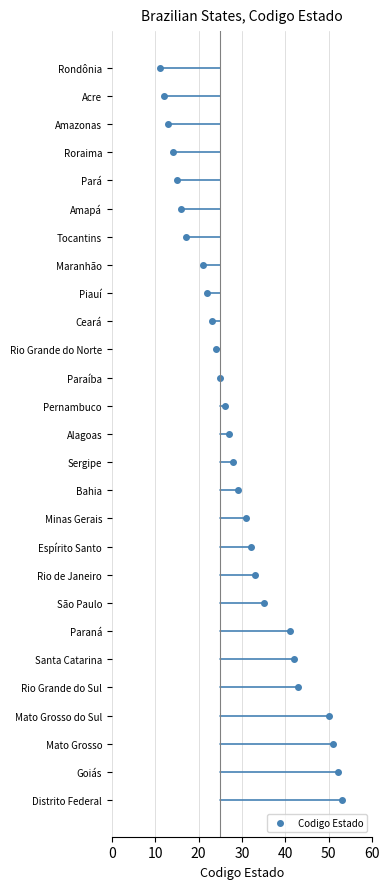

Rank the categories by value from lowest to highest.

Rondônia, Acre, Amazonas, Roraima, Pará, Amapá, Tocantins, Maranhão, Piauí, Ceará, Rio Grande do Norte, Paraíba, Pernambuco, Alagoas, Sergipe, Bahia, Minas Gerais, Espírito Santo, Rio de Janeiro, São Paulo, Paraná, Santa Catarina, Rio Grande do Sul, Mato Grosso do Sul, Mato Grosso, Goiás, Distrito Federal